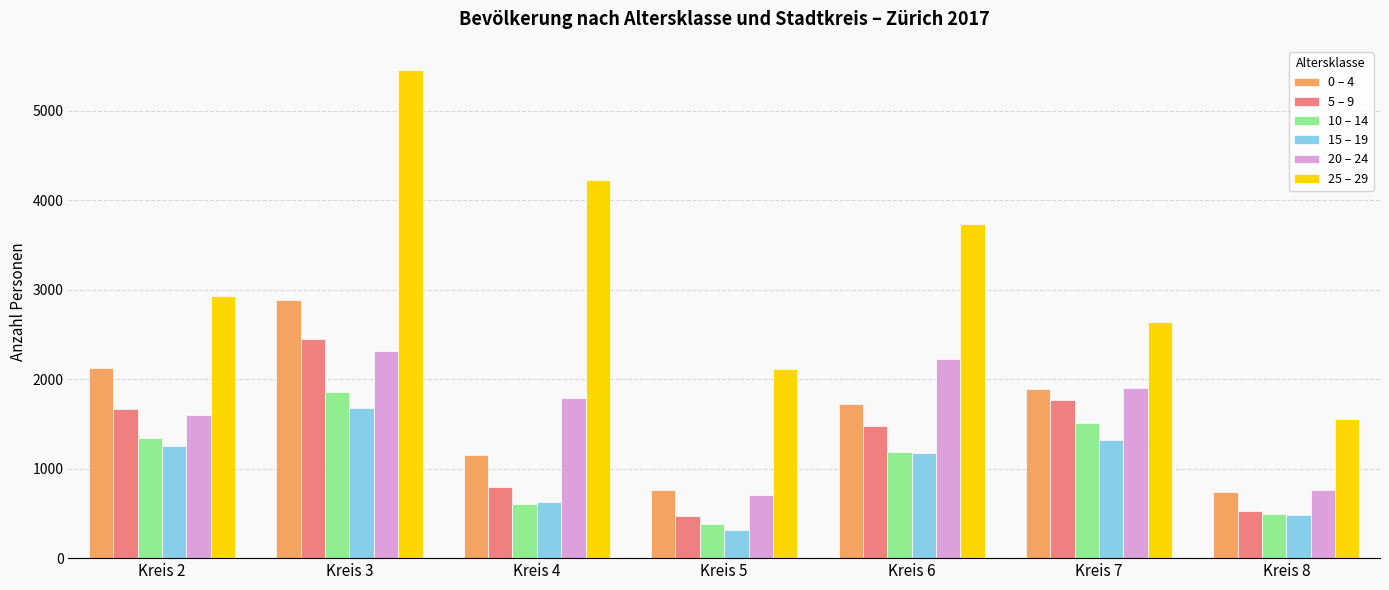

How many data points in 0 – 4 are less than 1719?

3